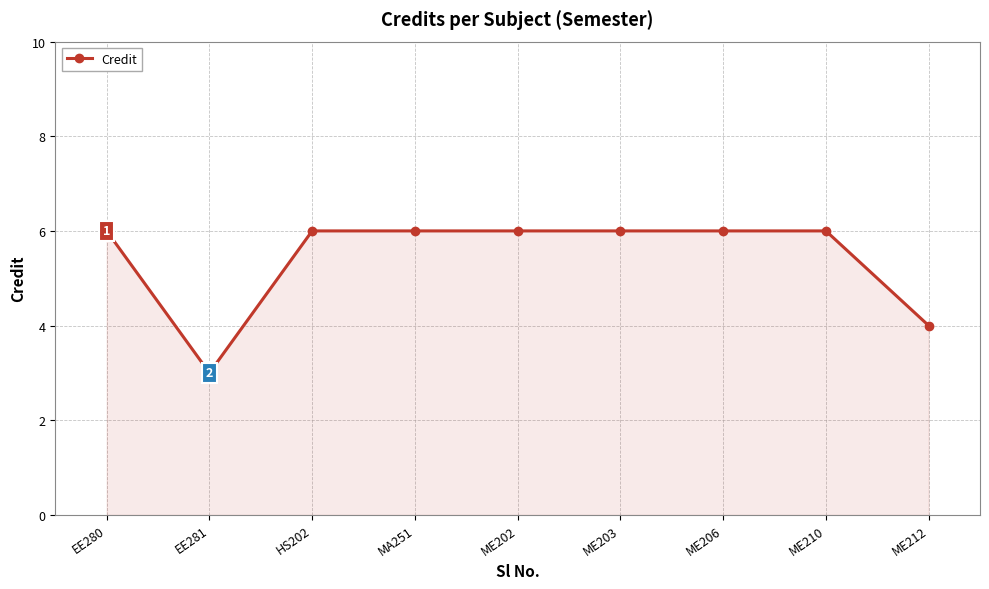

How many series are shown in this chart?

1